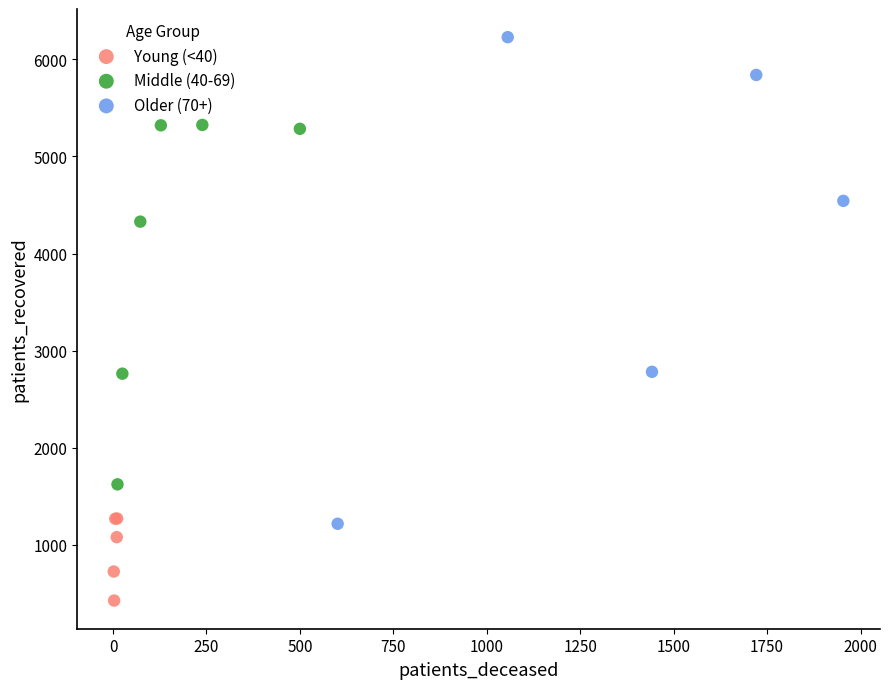

Which series contains the lowest Y value?

Young (<40)